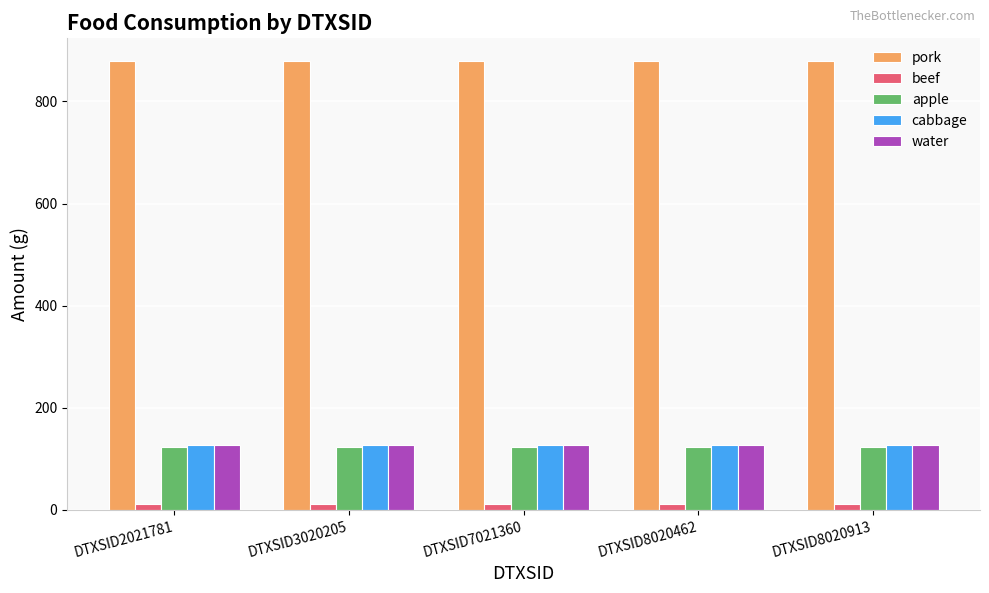

What are all the series names shown in the legend?

pork, beef, apple, cabbage, water